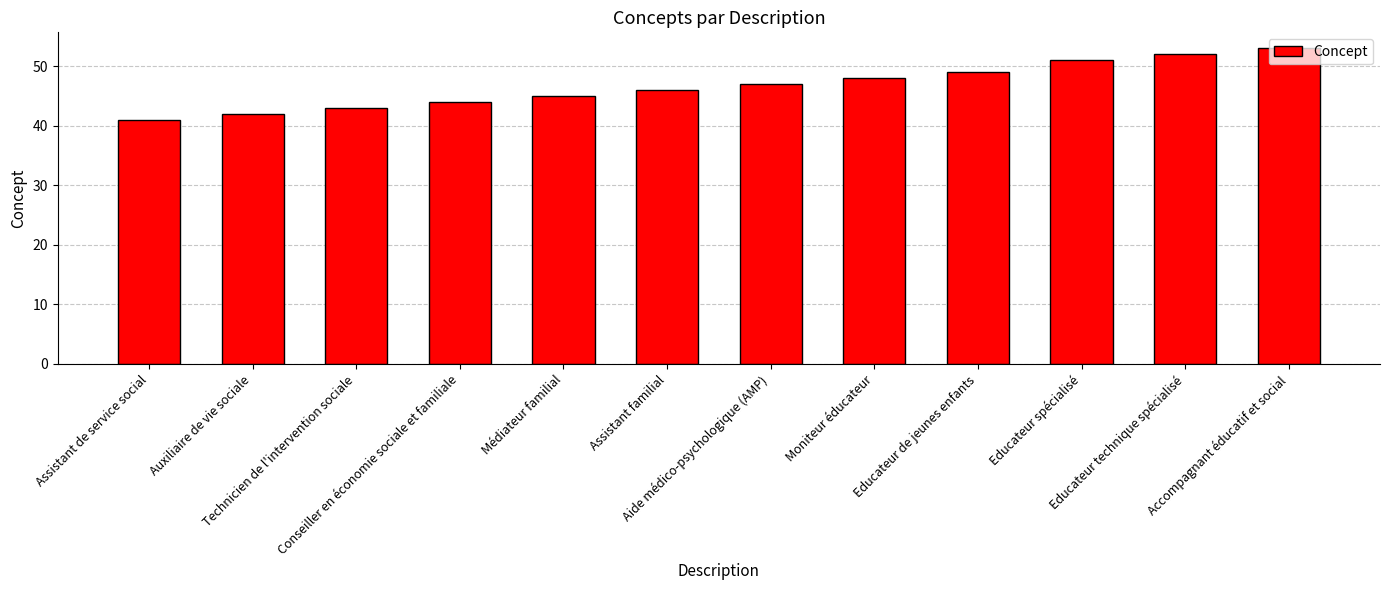

Which label corresponds to the largest value in the chart?

Accompagnant éducatif et social